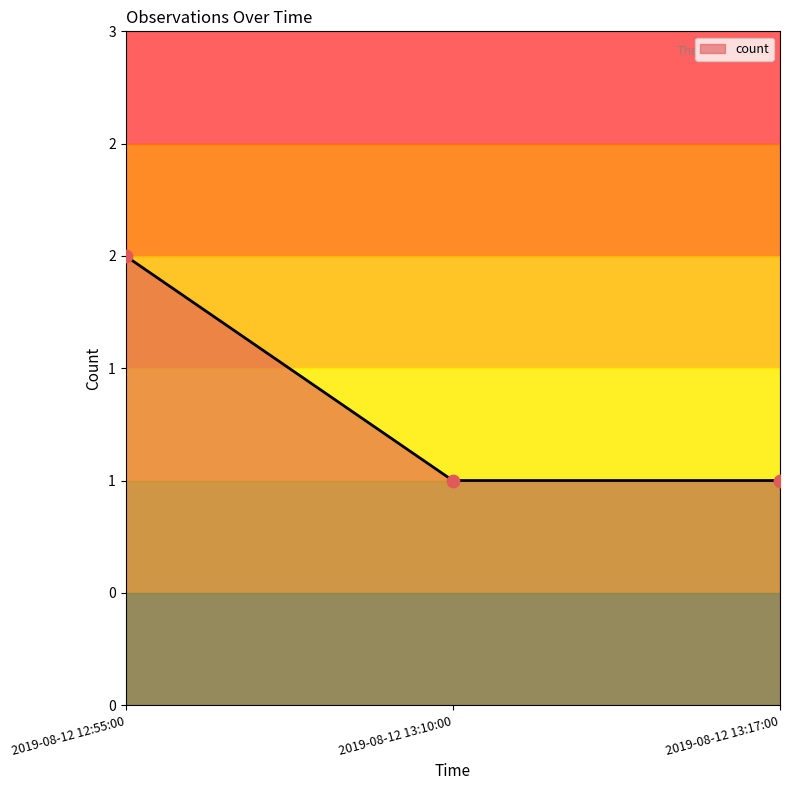

Which has a higher value, 2019-08-12 12:55:00 or 2019-08-12 13:17:00?

2019-08-12 12:55:00